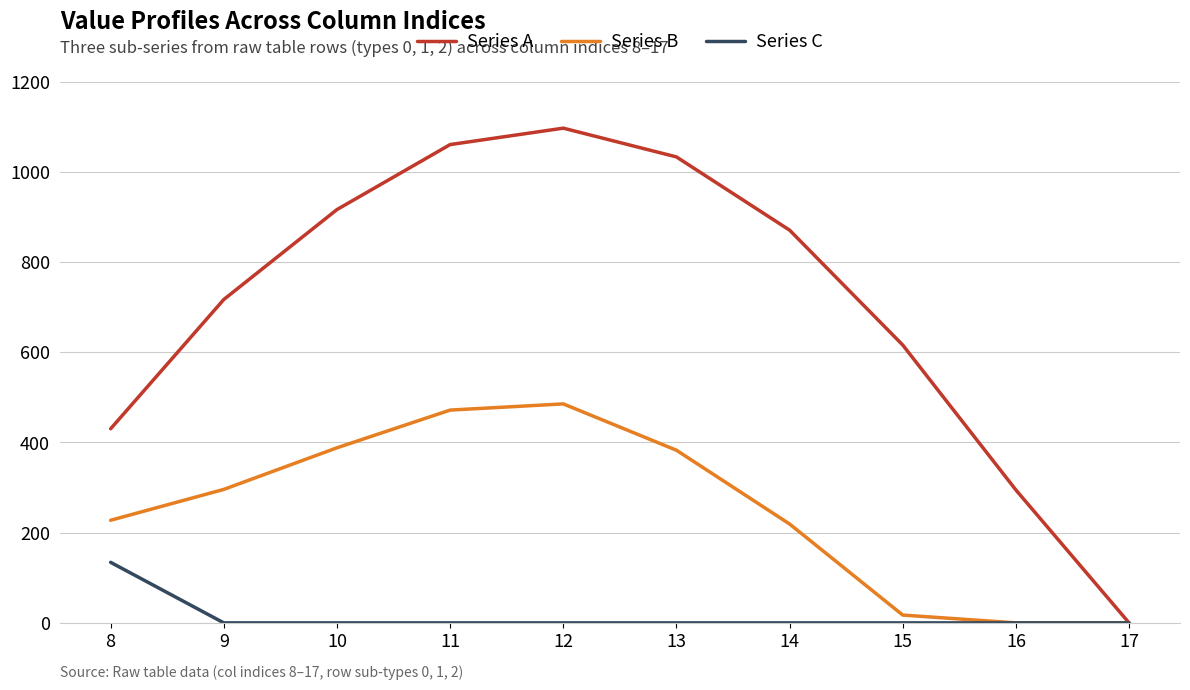

At which category is the sum across all series the highest?

12